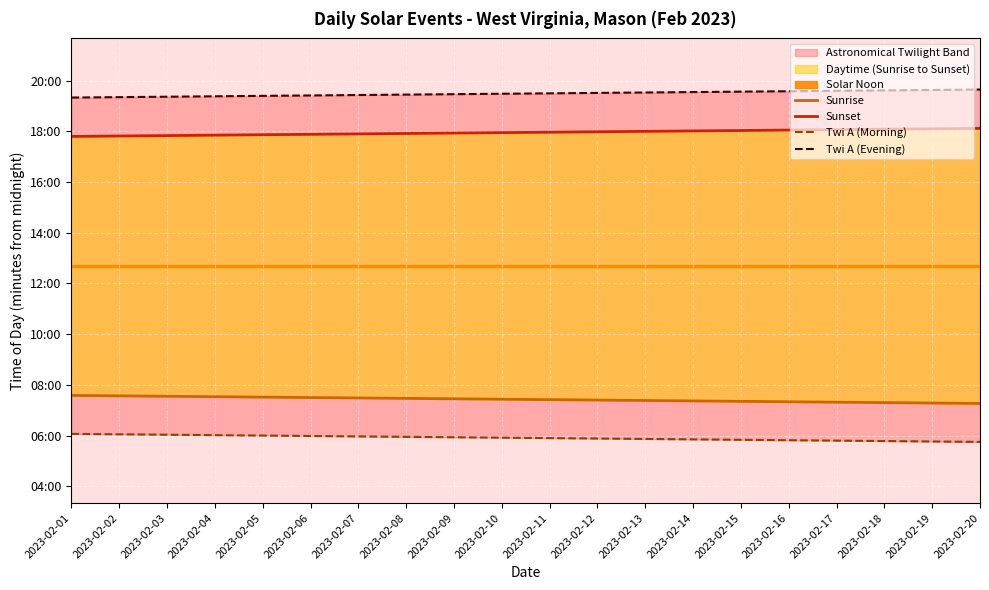

Which category has the highest value in the Sunset series?

2023-02-20